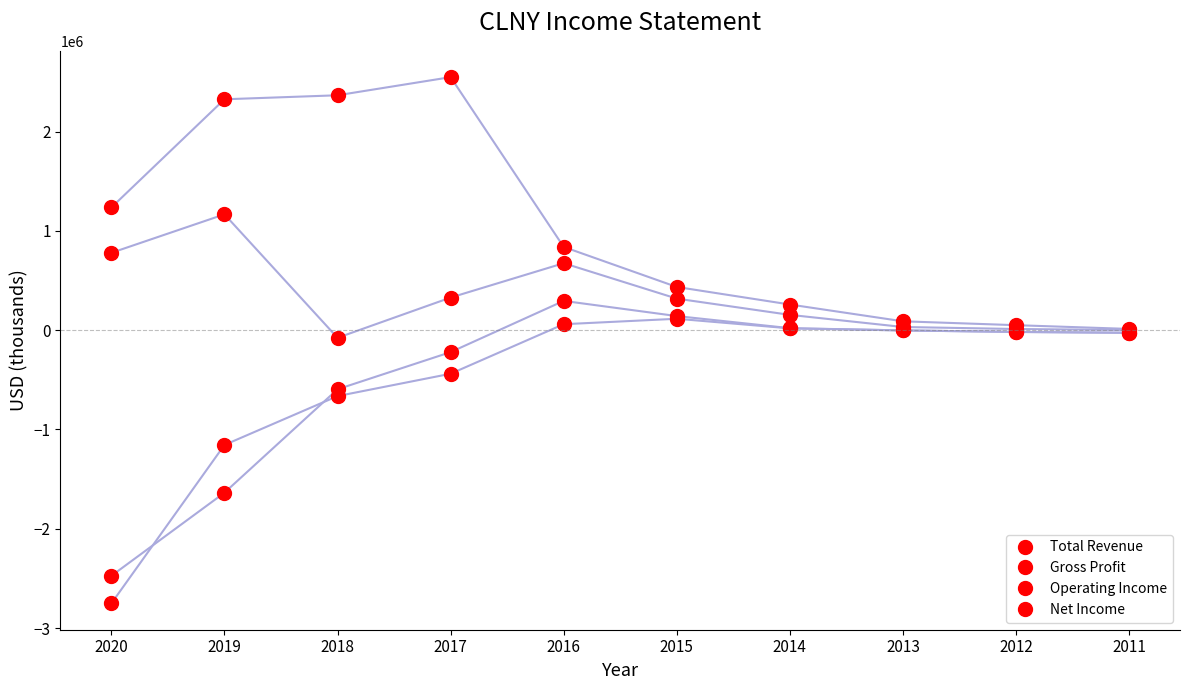

What is the average value of the Operating Income series?

-451250